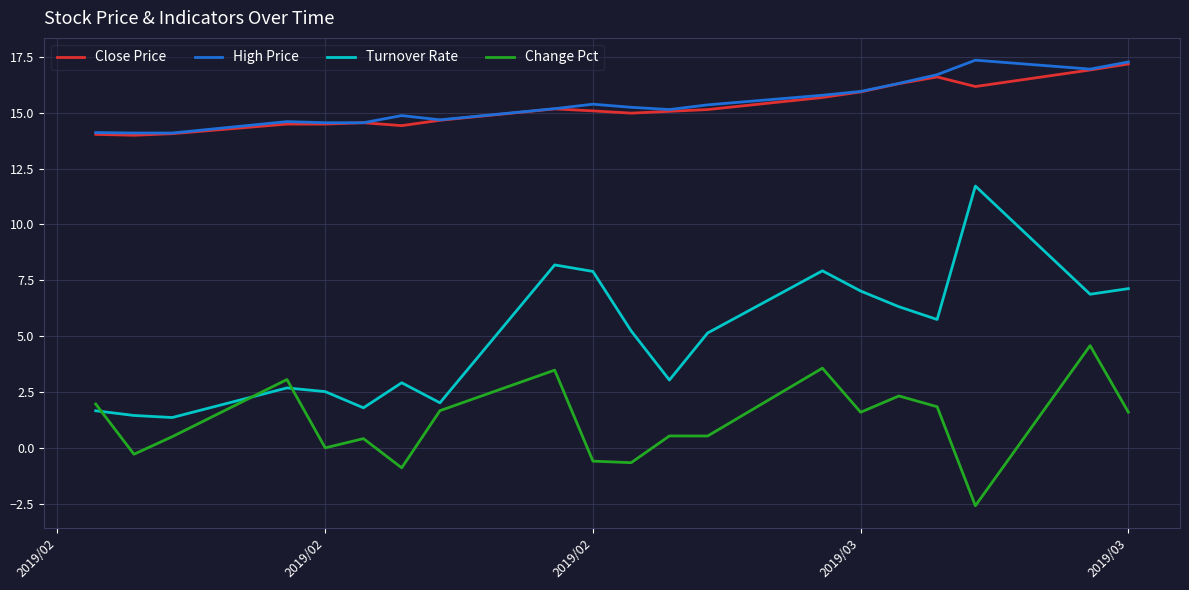

What is the highest value of the Close Price series?

17.2